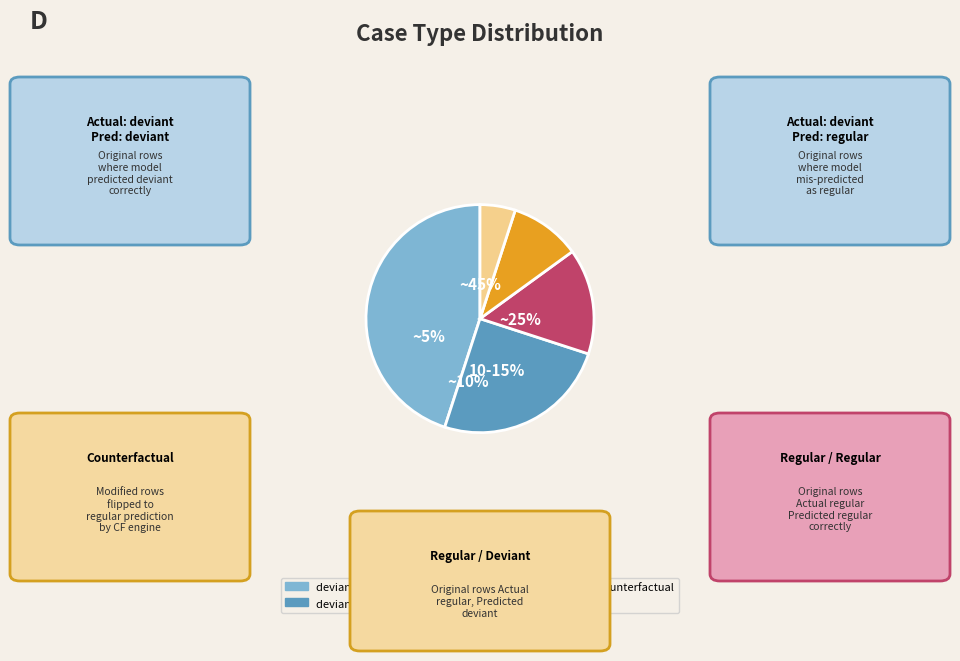

What is the change in value from deviant / deviant to deviant / regular?

-20